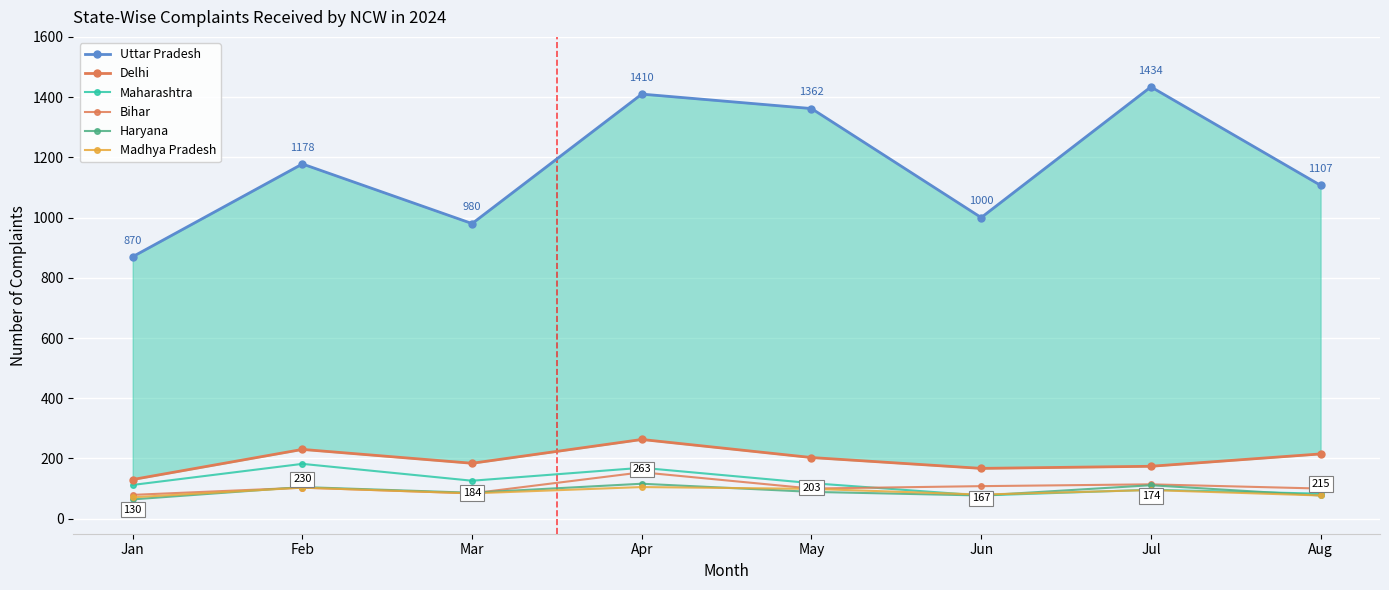

Is this an area chart (filled region under the line)?

No